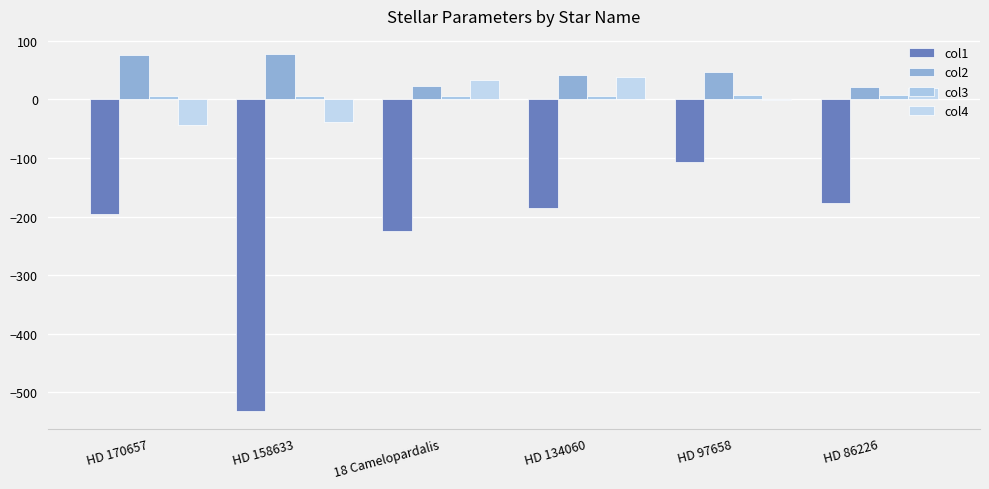

What is the total value across all series at HD 158633?

-485.9